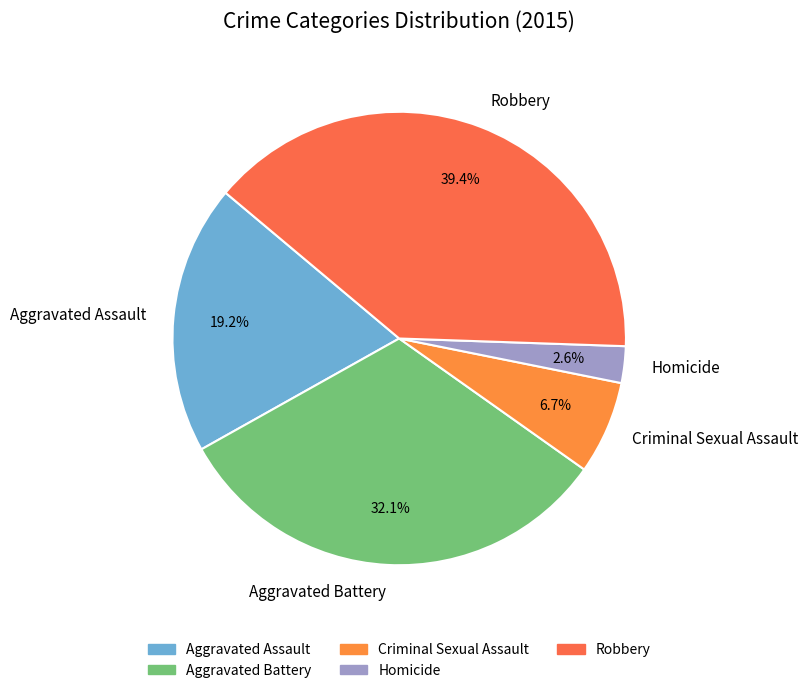

Which slice is the largest?

Robbery